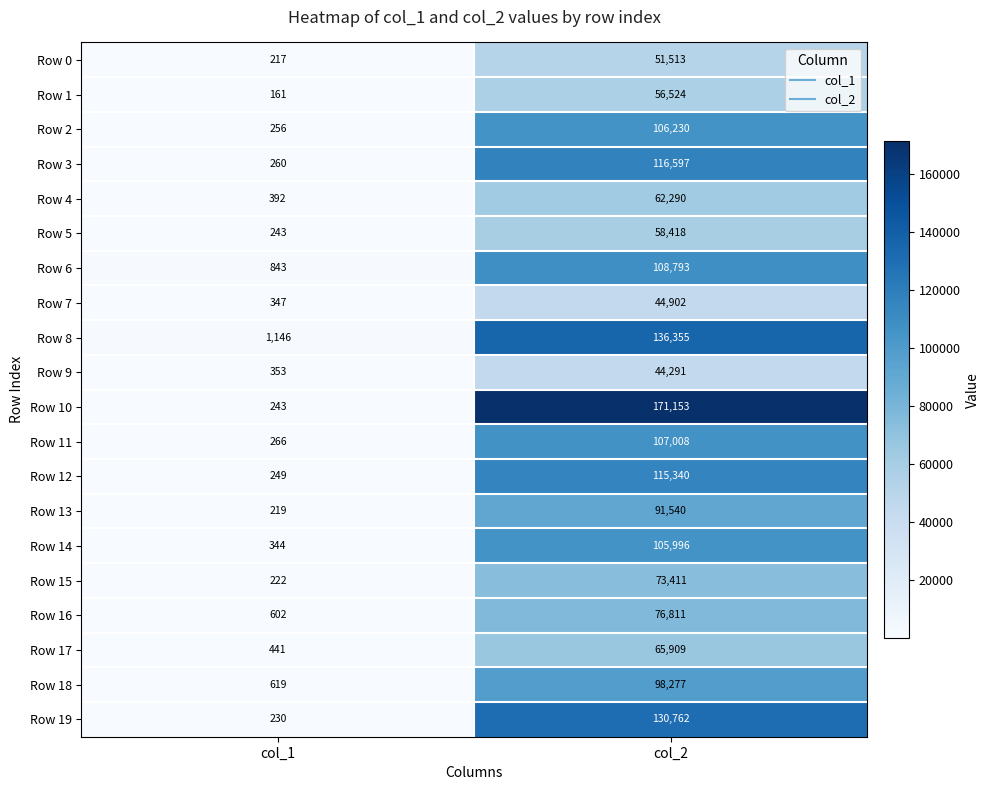

What is the difference between the Row 4 values at col_1 and col_2?

61898